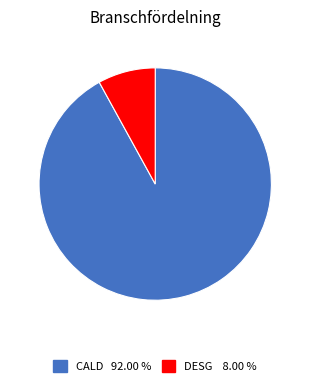

What is the largest slice in the pie chart?

CALD